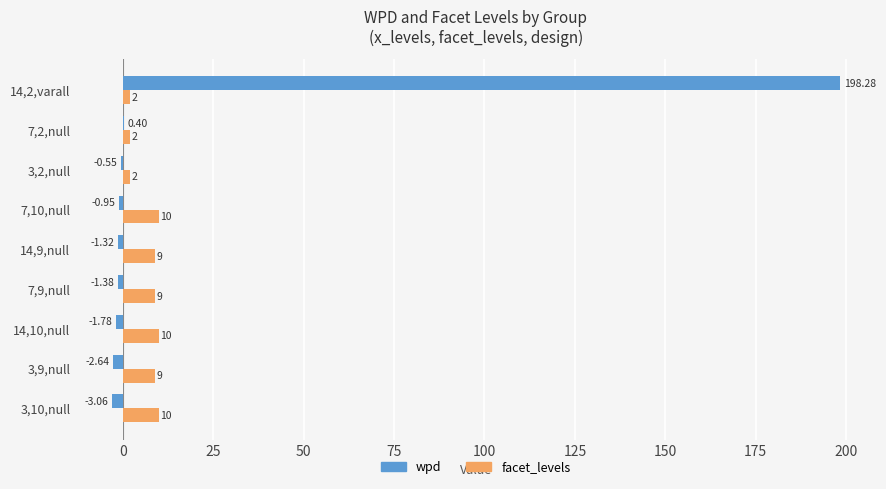

How many distinct data groups are displayed?

2